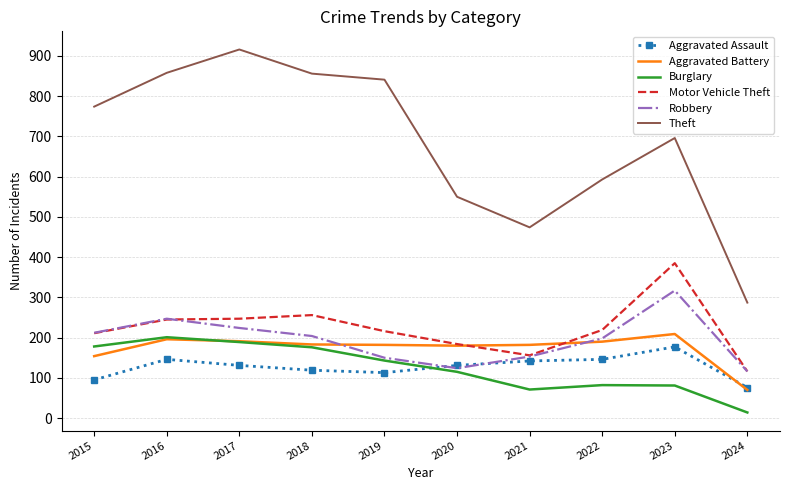

What is the total value across all series at 2015?

1624